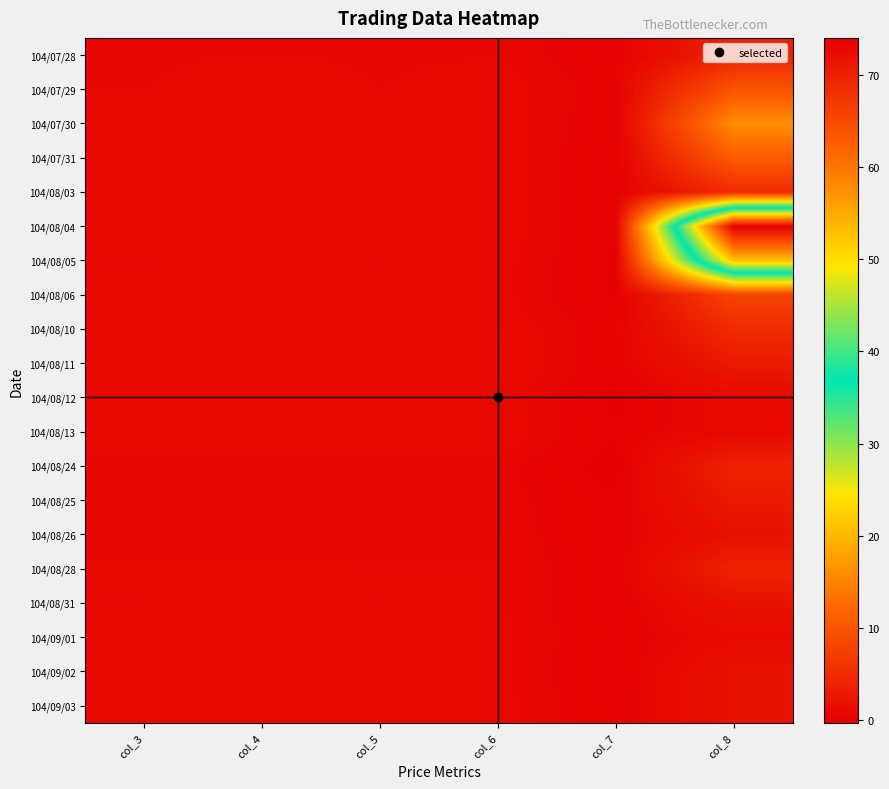

What is the minimum value shown in the chart?

-0.3